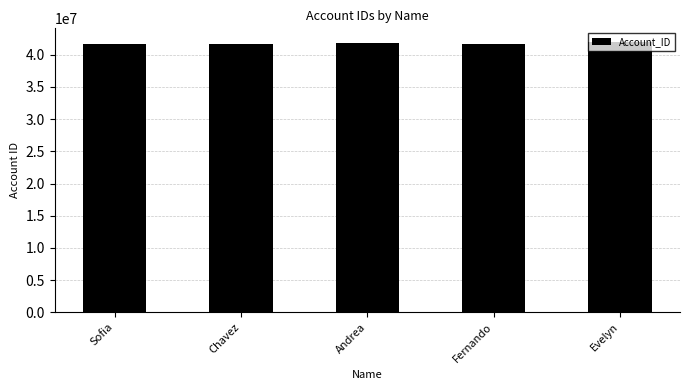

What is the sum of the values at Evelyn and Chavez?

83690942